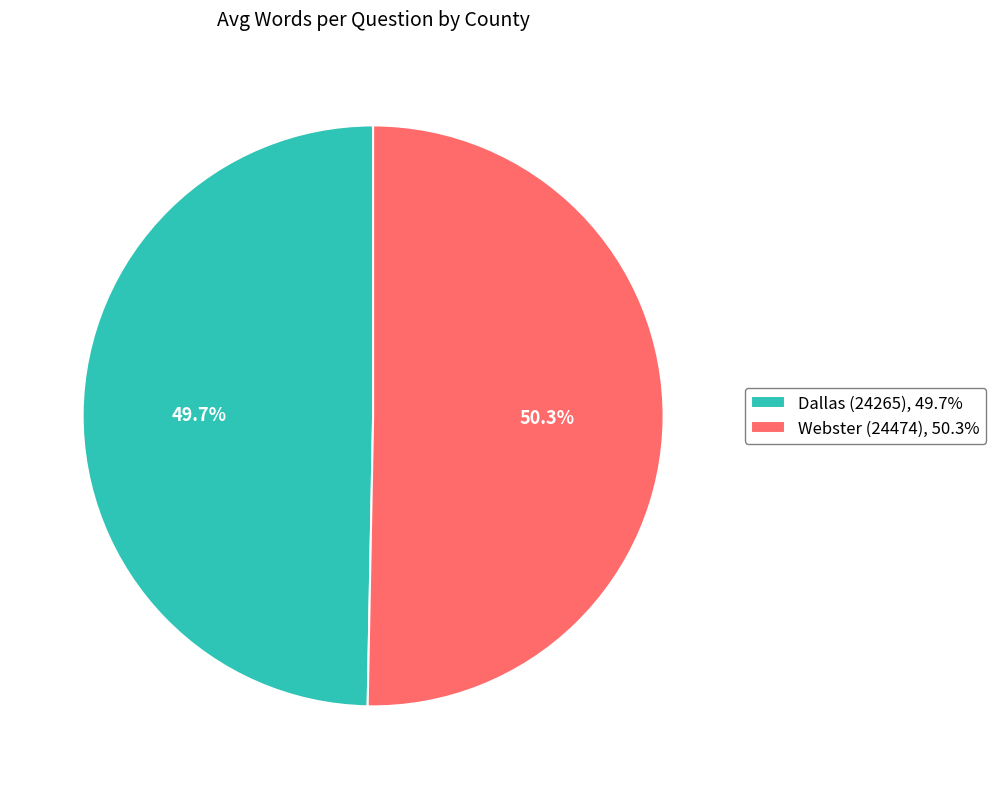

Does Webster (24474) account for over 50% of the chart?

Yes